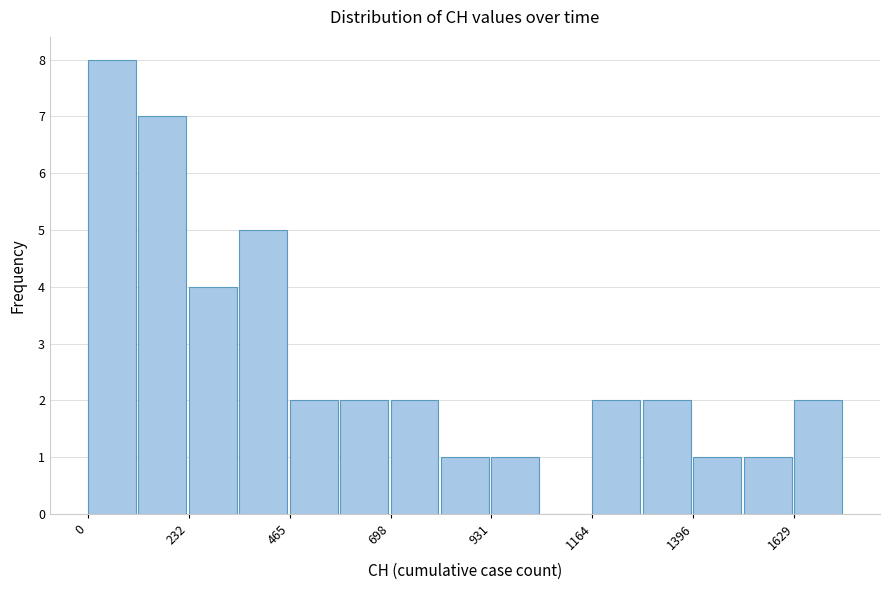

Read against the x-axis, roughly where is the centre of the tallest bar?

50